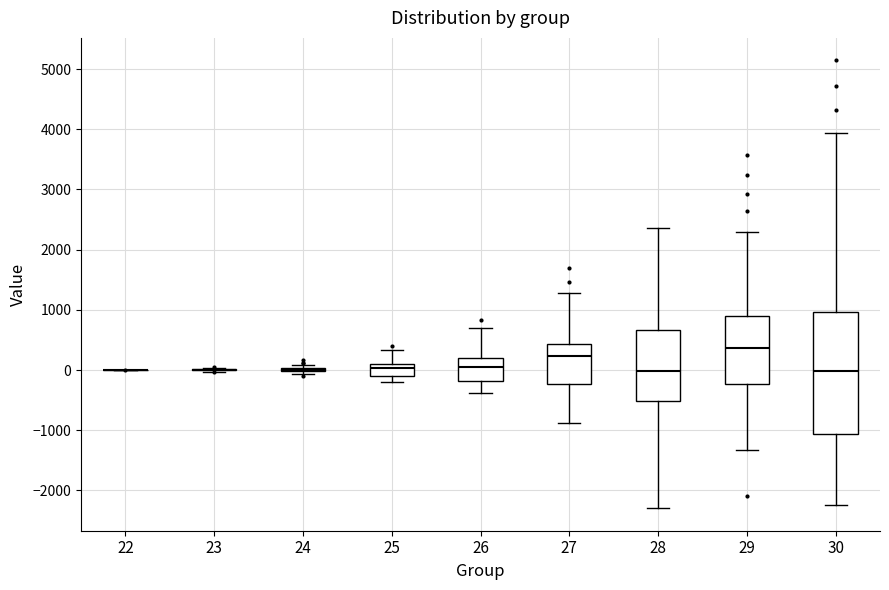

Which box is the tallest, from its lower edge to its upper edge?

30